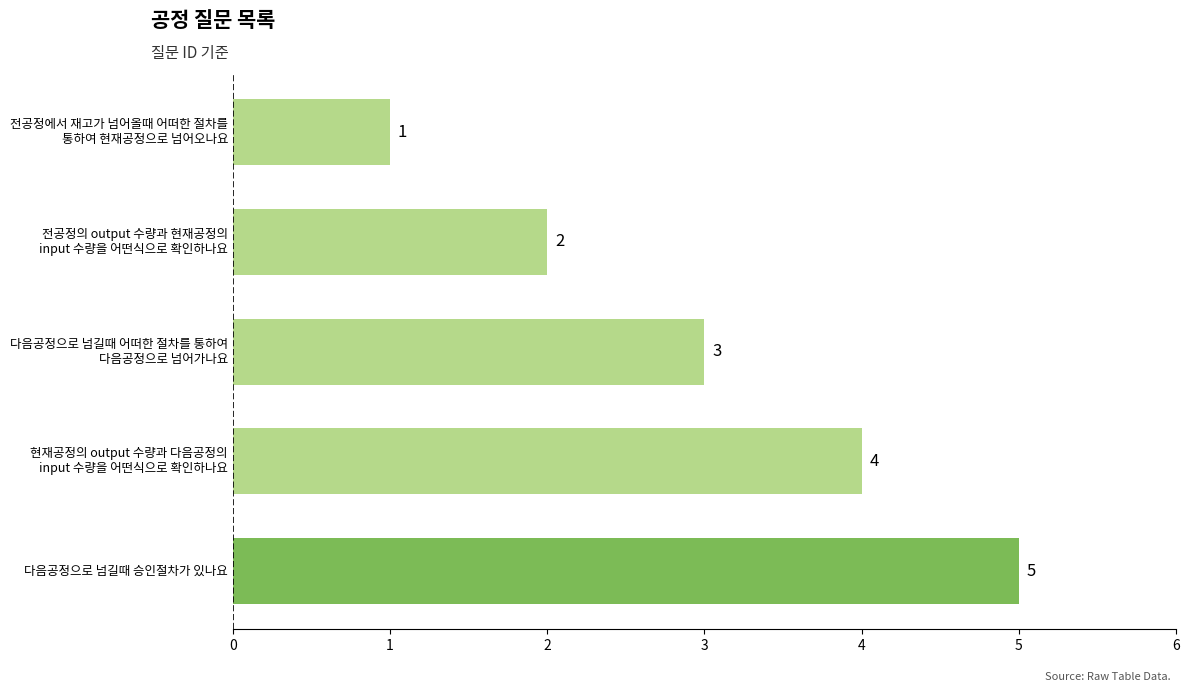

Count the values in the range 2 to 4.

3